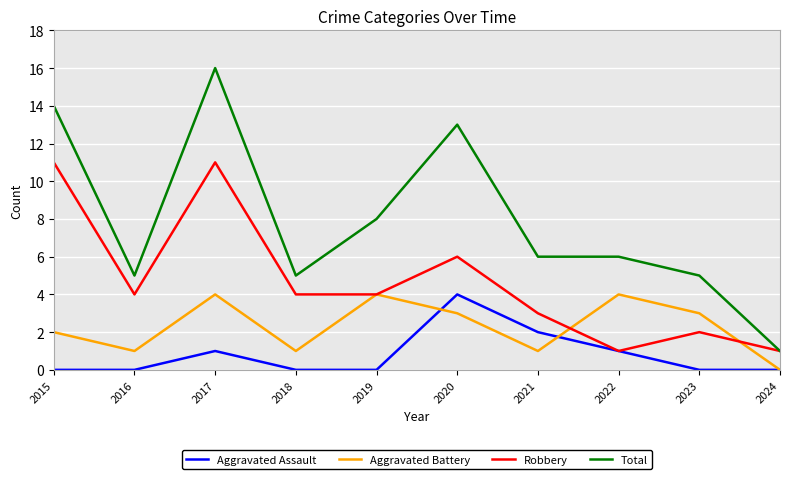

Count the number of data series in this chart.

4